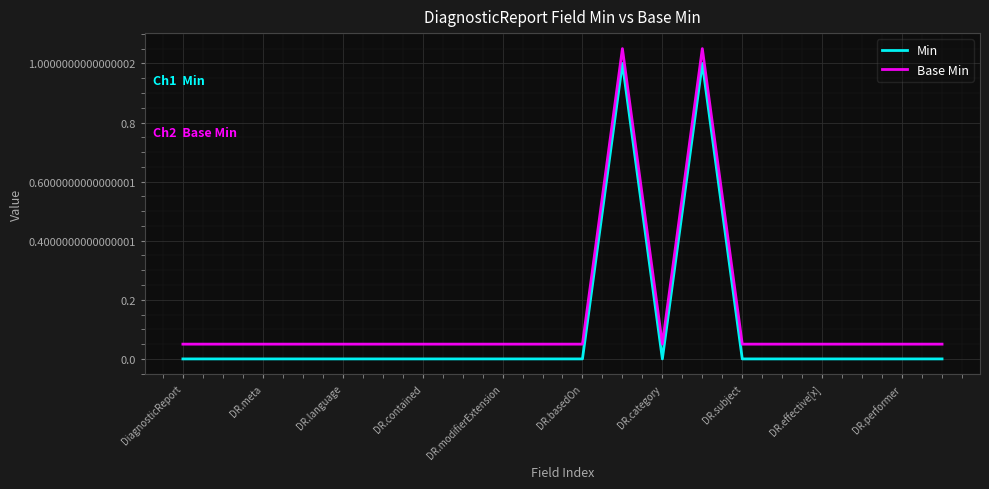

Which series has the largest range (max minus min)?

Min